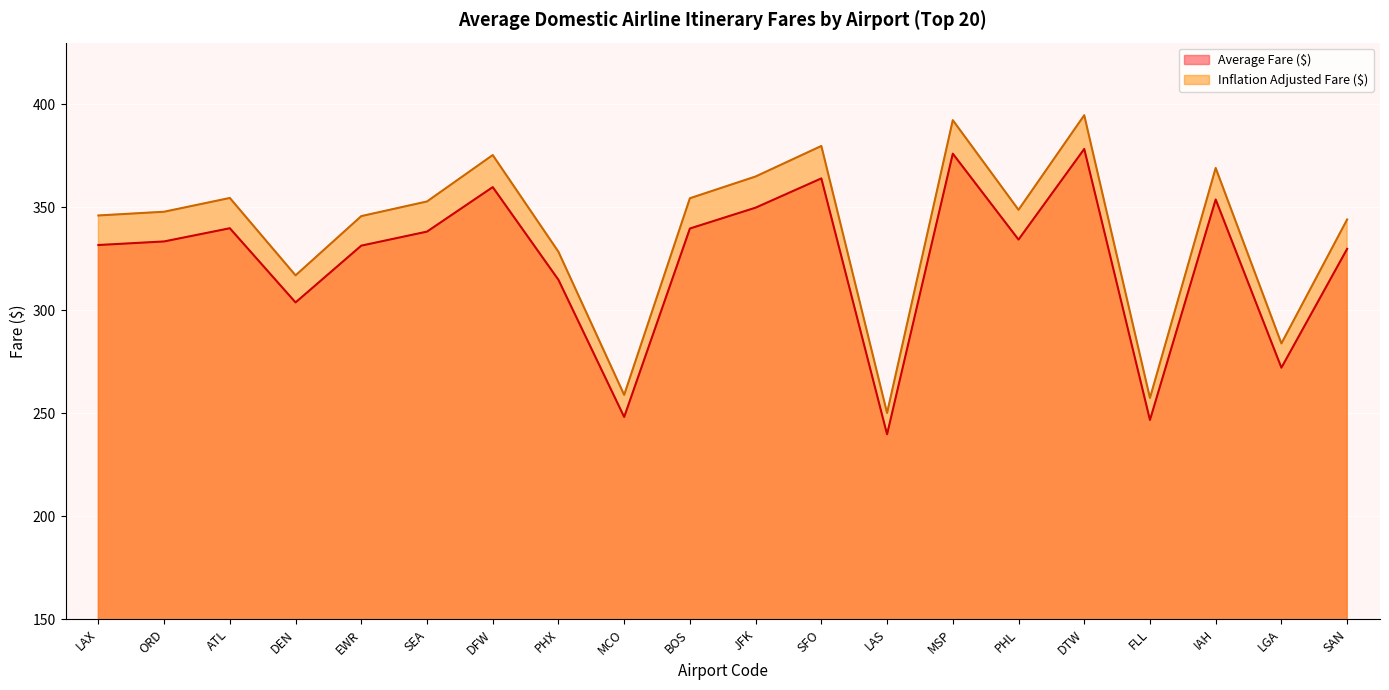

How many lines are shown in the chart?

2